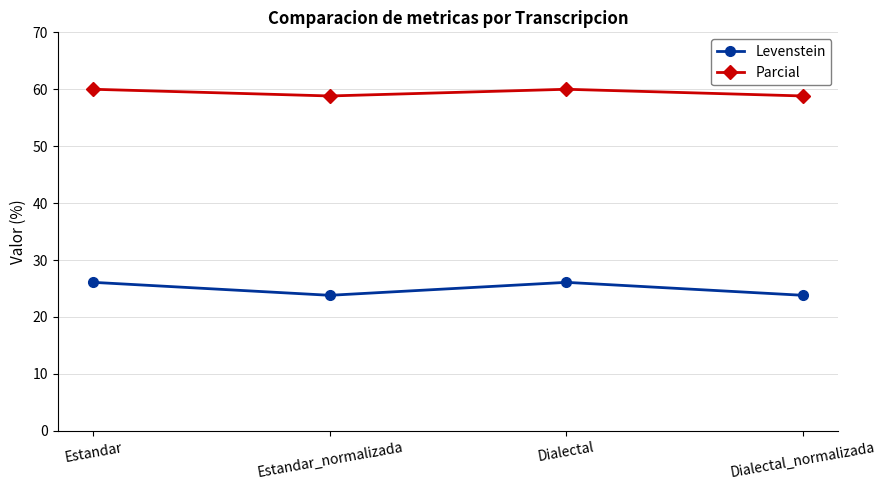

Is the value of Levenstein at Estandar greater than the value of Parcial at Dialectal?

No